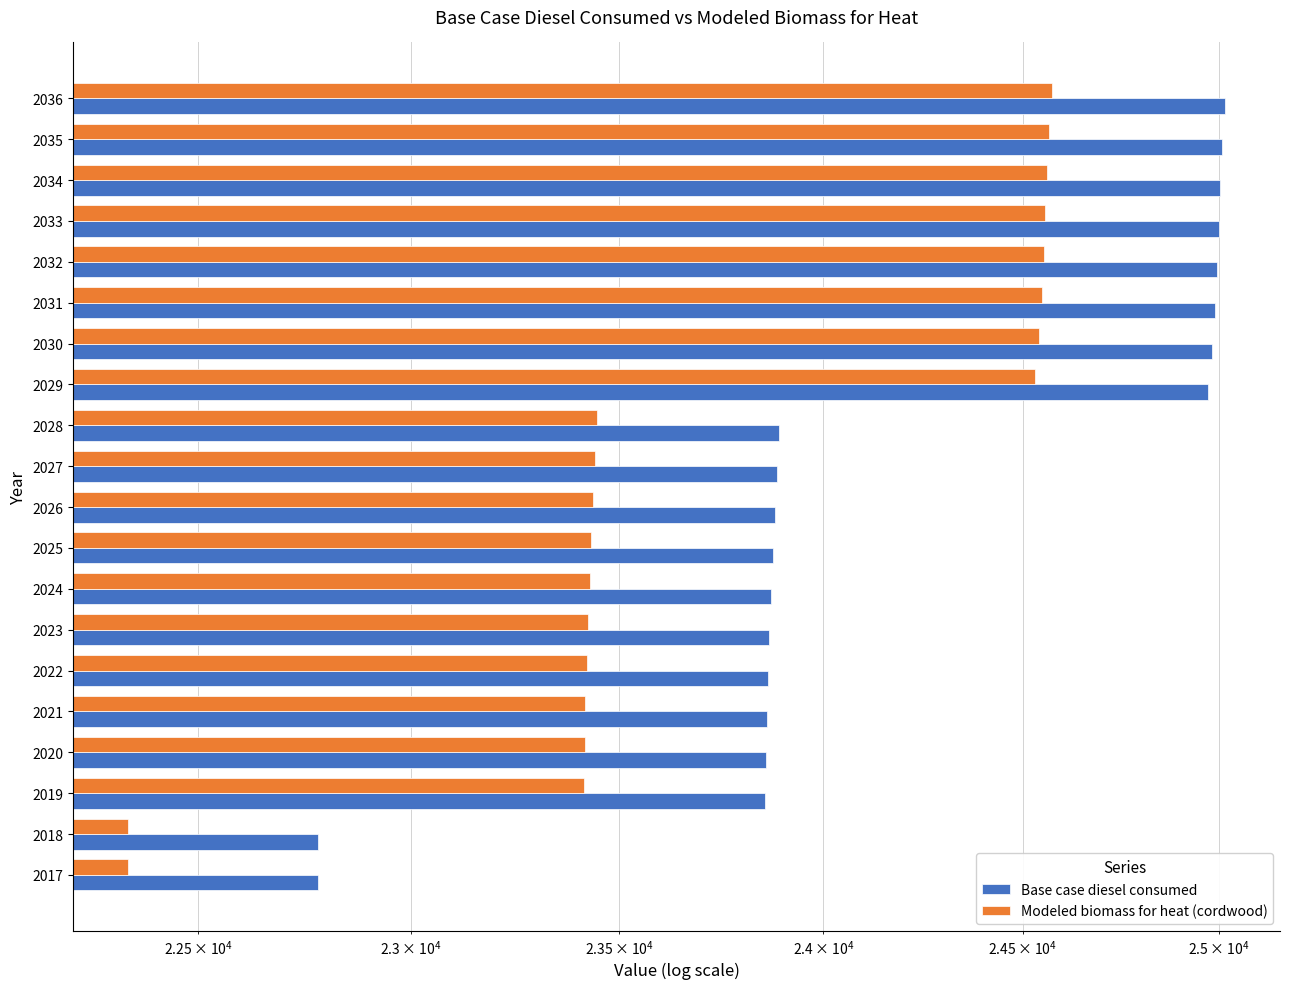

What is the value of the Modeled biomass for heat (cordwood) bar at the 17th from the left?

24557.0